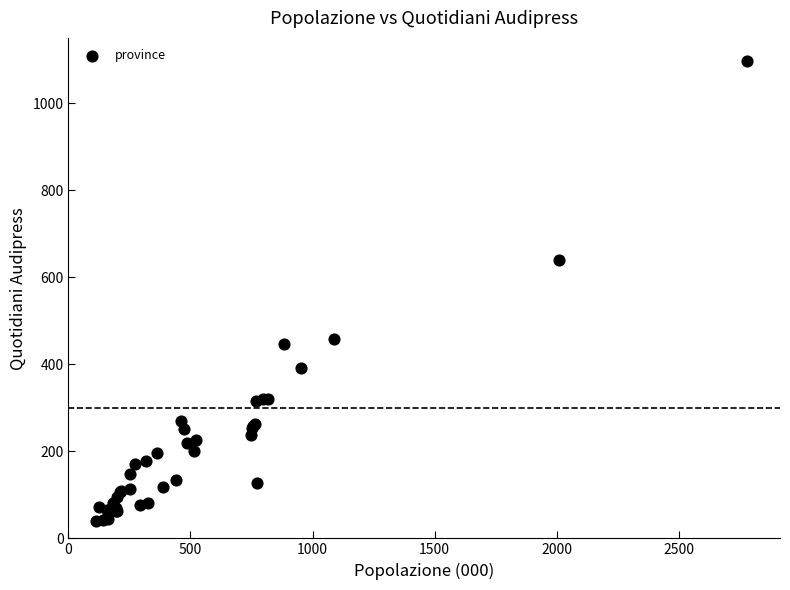

What Y value in the scatter plot is closest to 569?

639